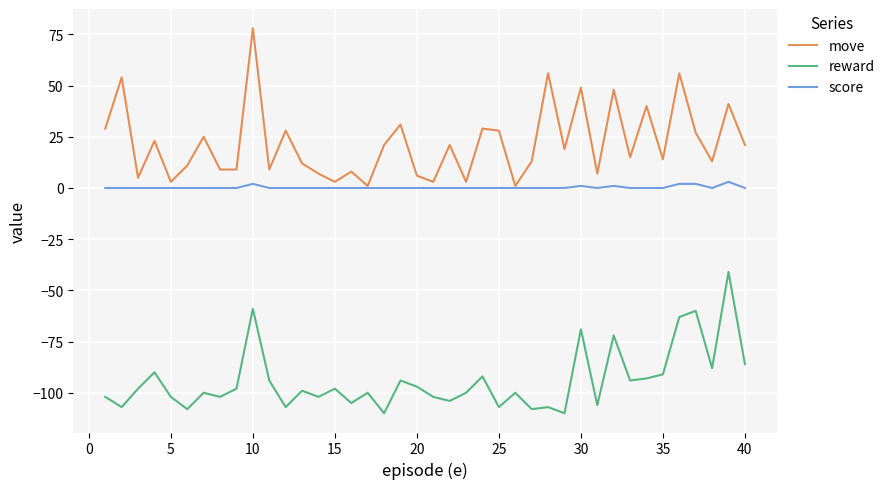

What is the highest value of the move series?

78